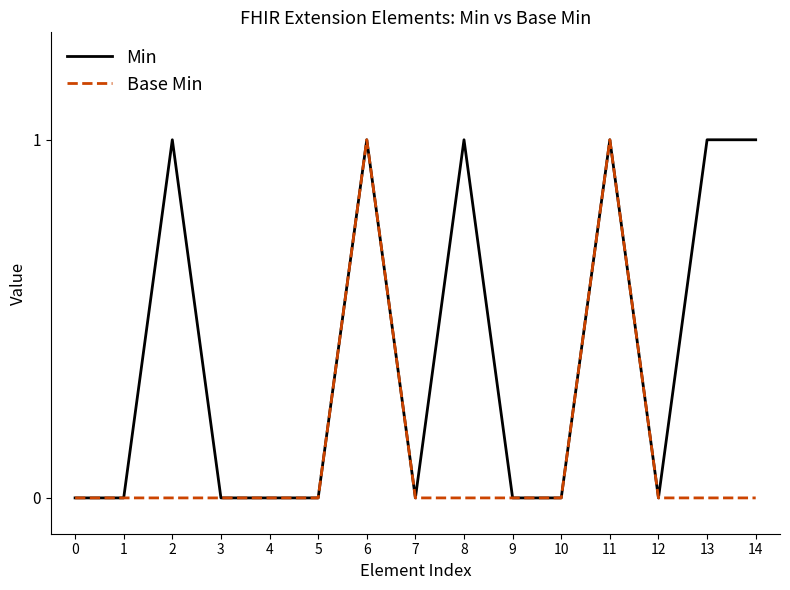

What are all the series names shown in the legend?

Min, Base Min